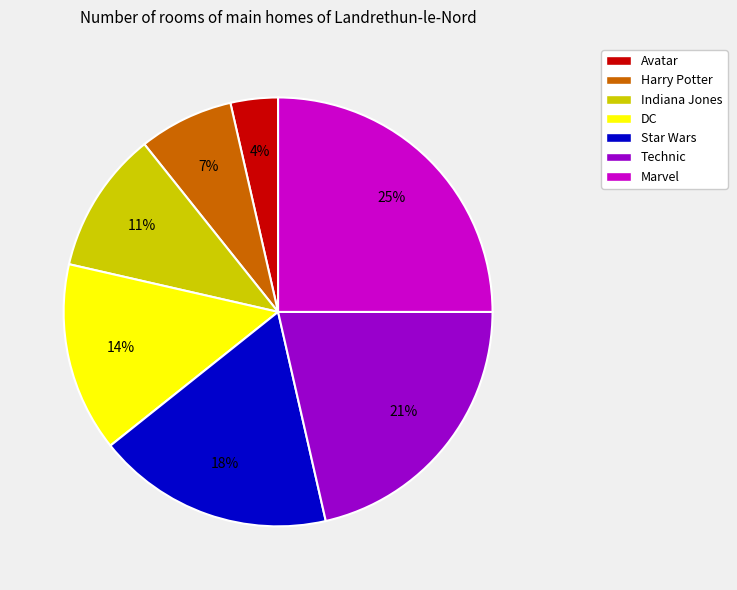

How many segments does this pie chart have?

7